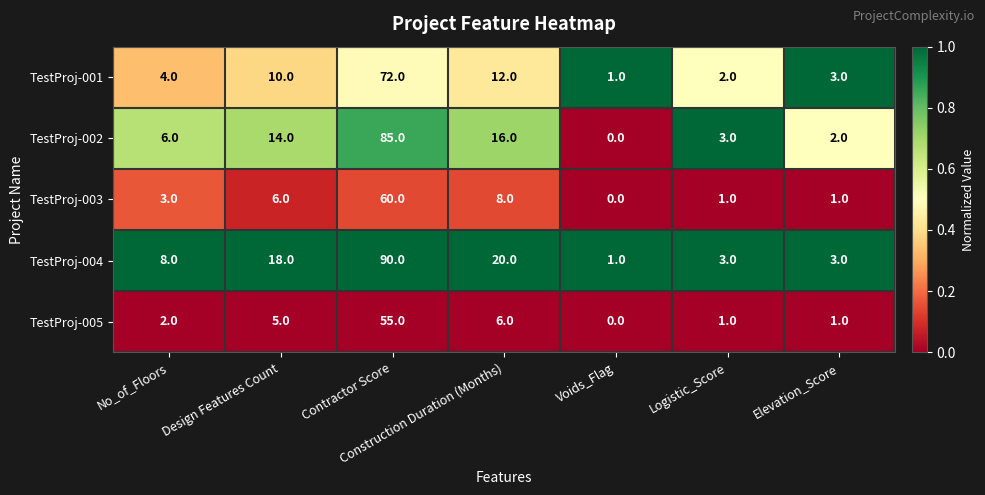

What is the average value of the TestProj-001 series?

15